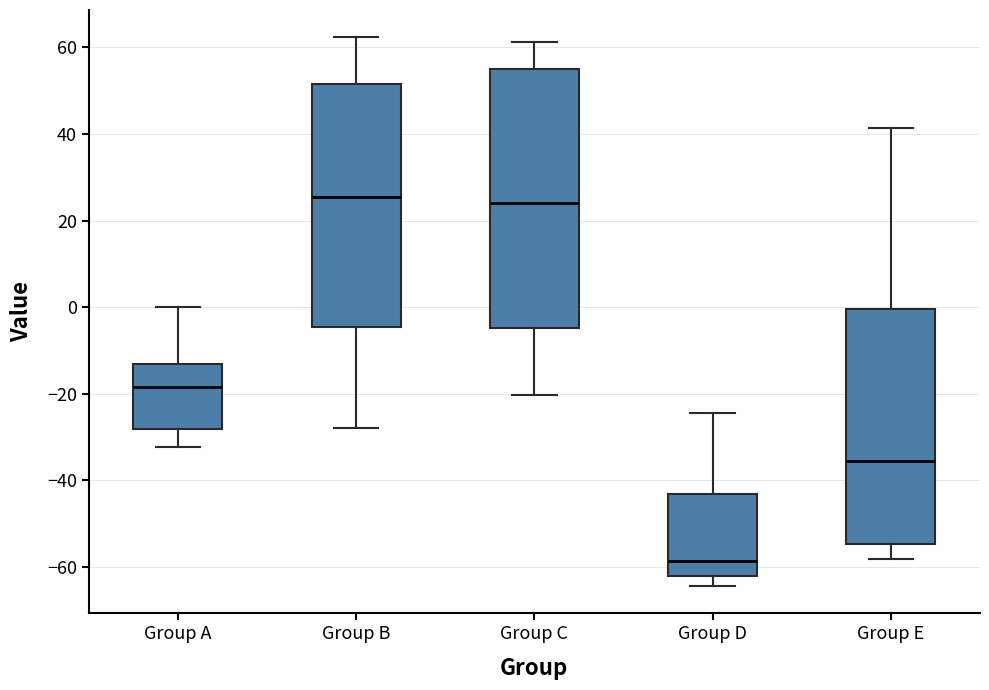

Comparing the boxes themselves (not the whiskers), which one is the tallest?

Group C